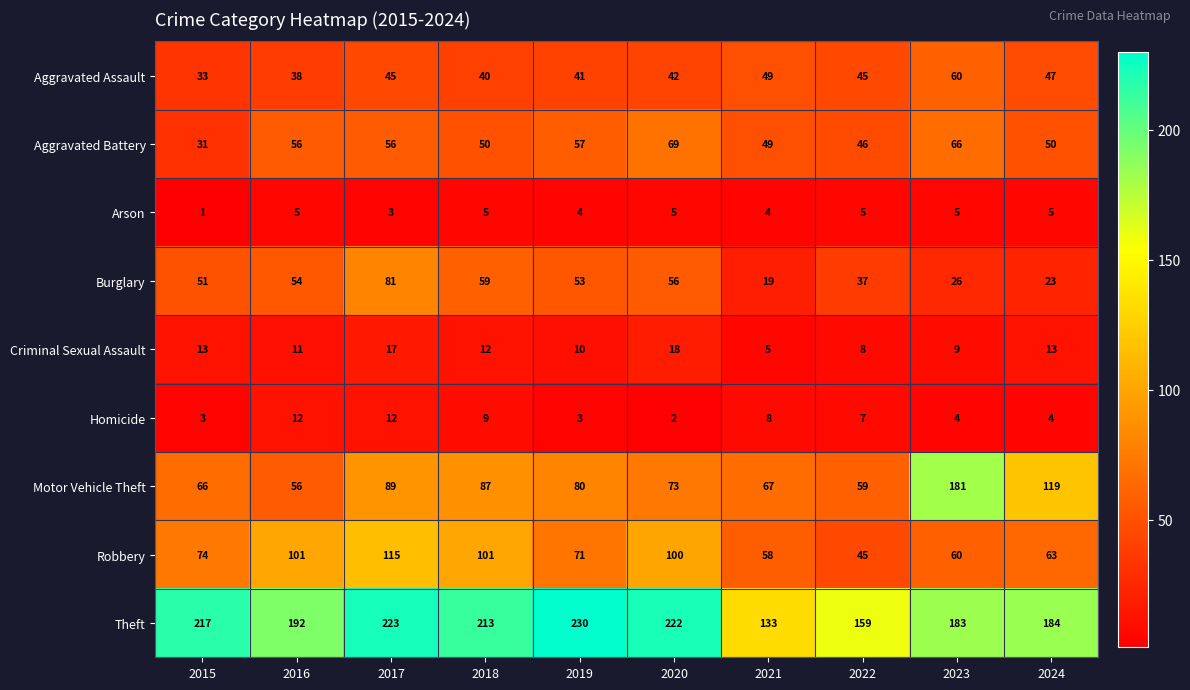

Is it true that Burglary equals 88 at 2016?

False